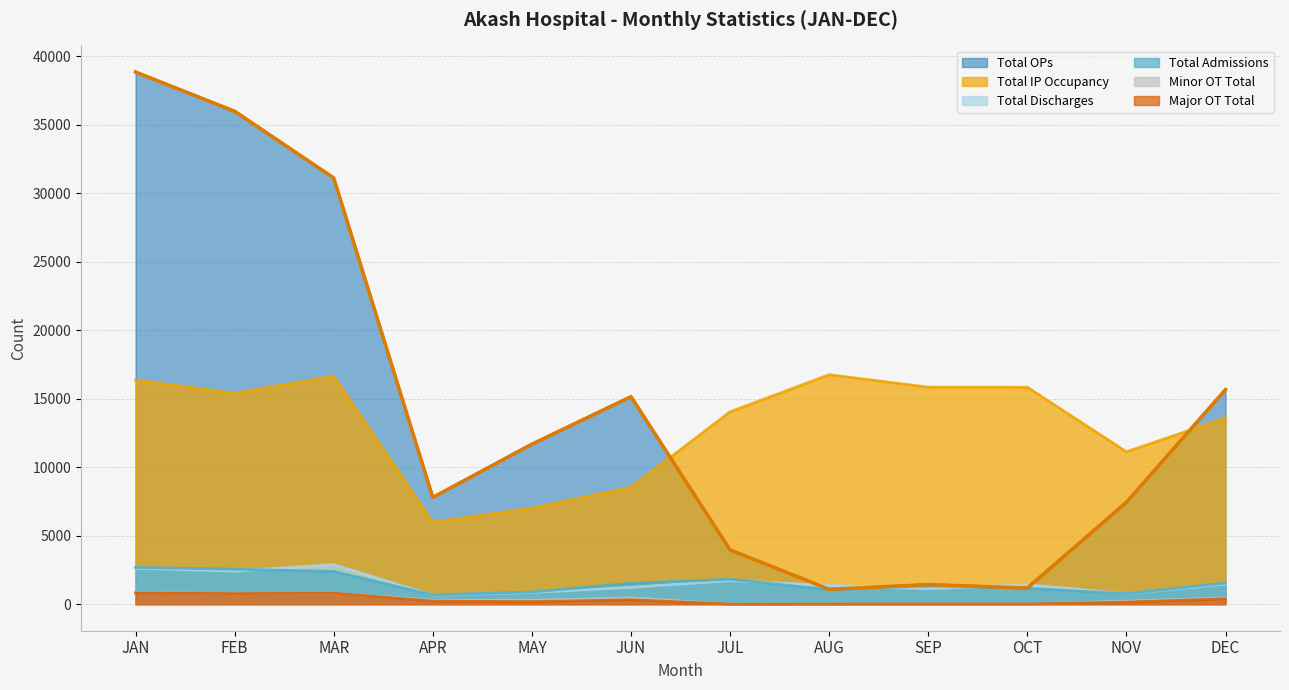

True or false: Minor OT Total has a value of 1206 at MAR.

False